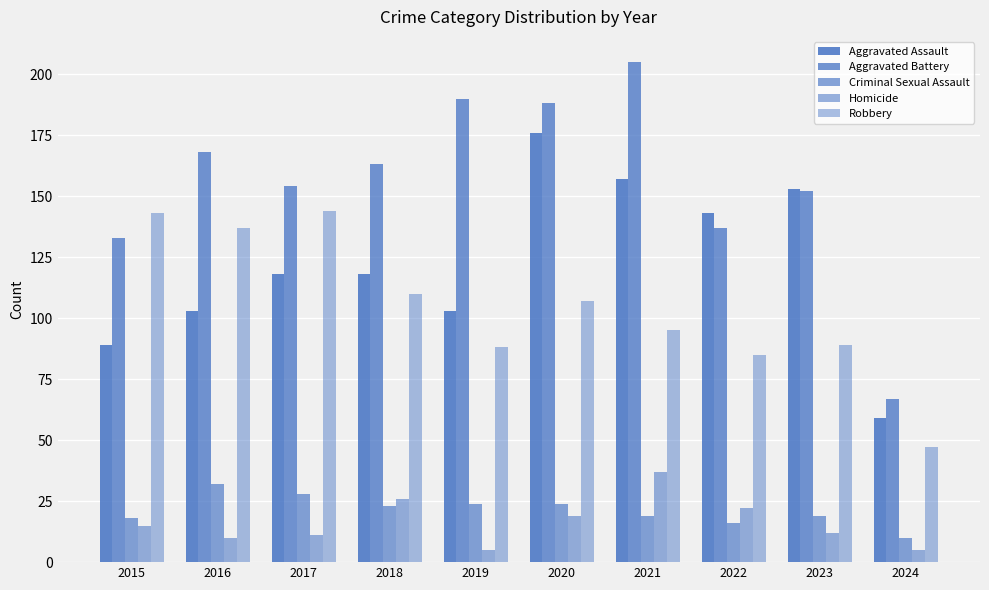

How many distinct data groups are displayed?

5